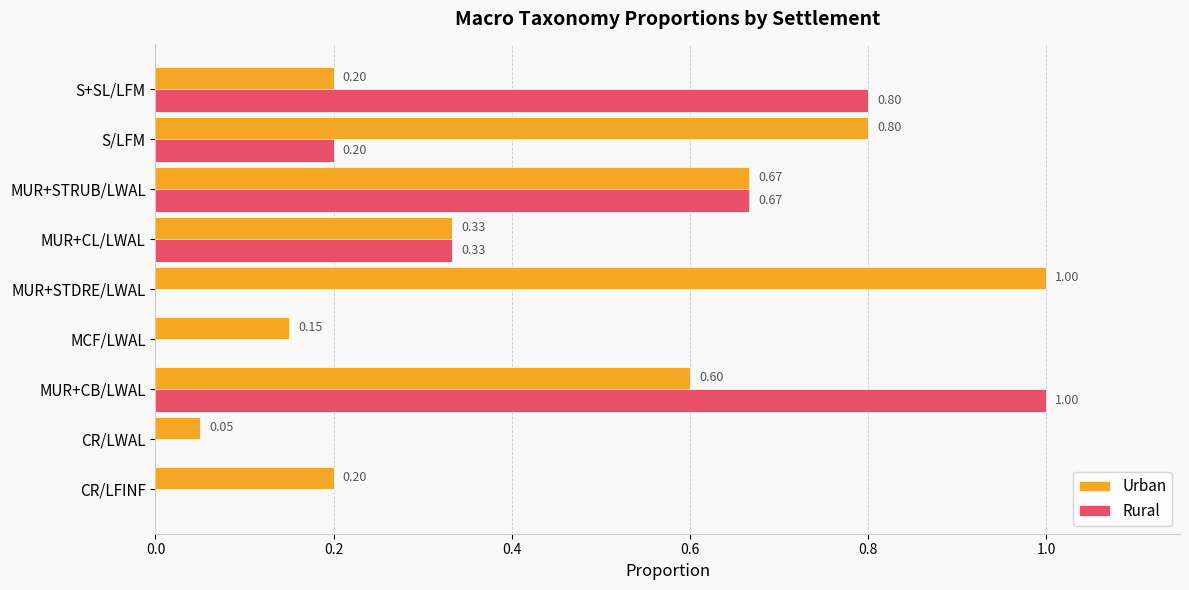

At which category is the sum across all series the highest?

MUR+CB/LWAL